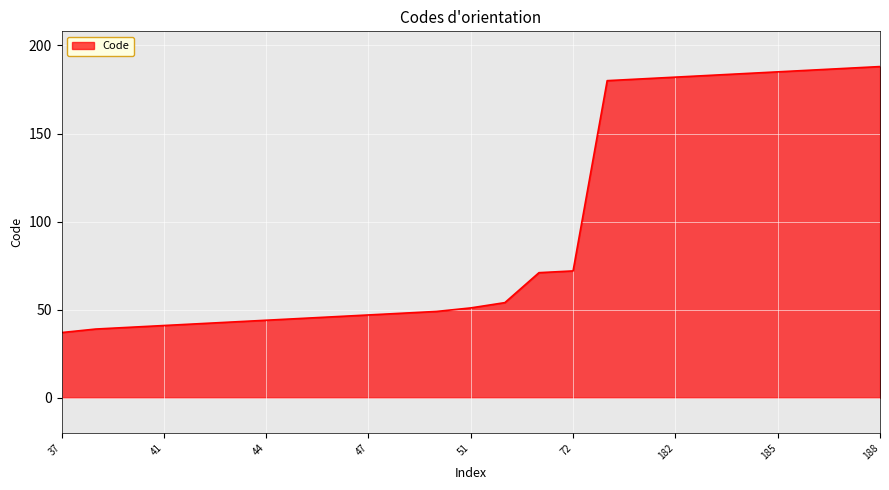

What is the smallest value displayed?

37